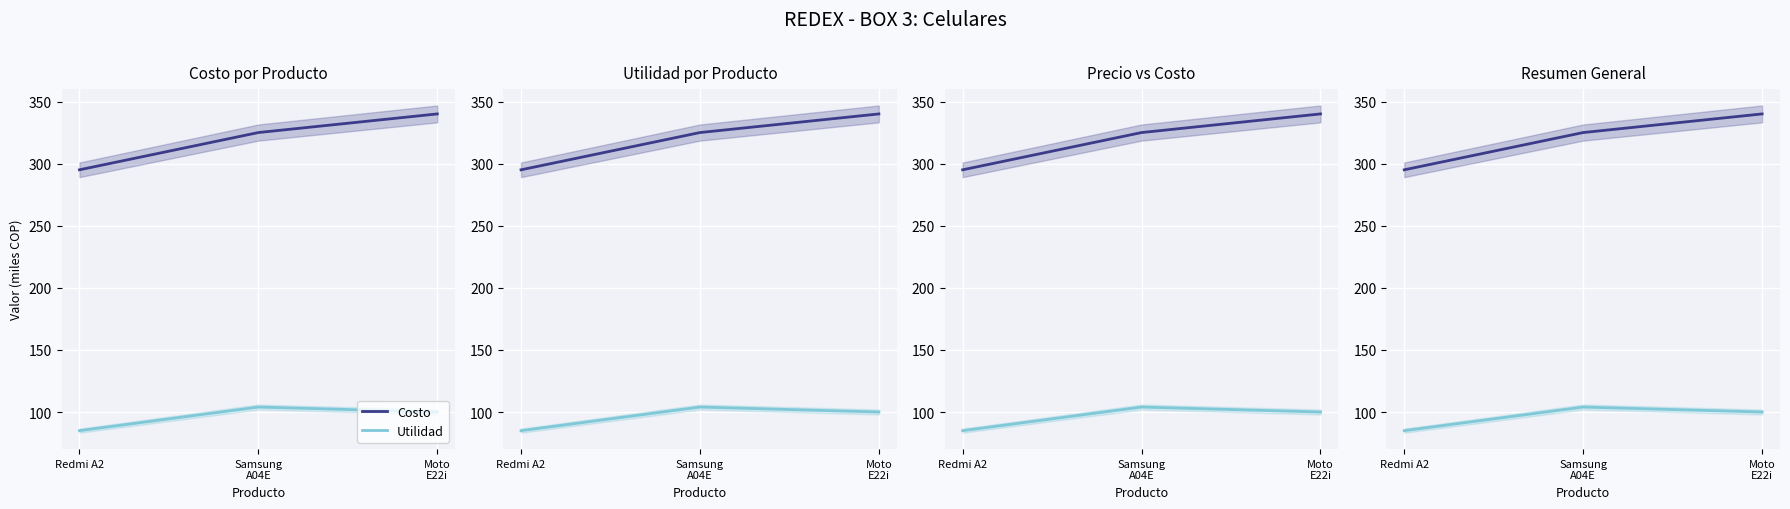

Which series has the widest spread of values?

Costo